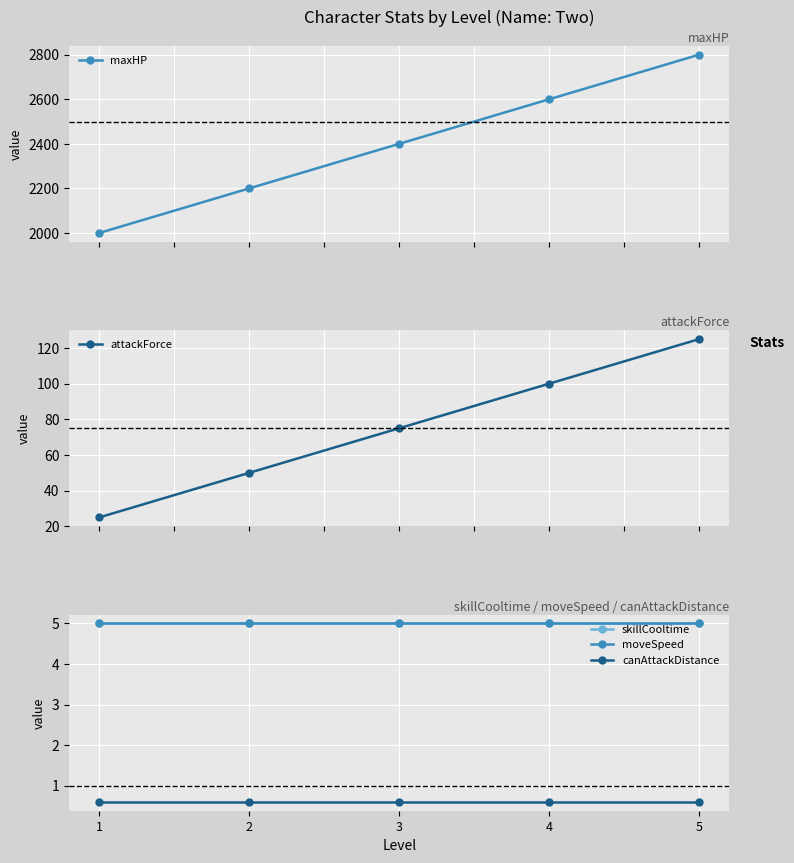

What is the sum of all attackForce values?

375